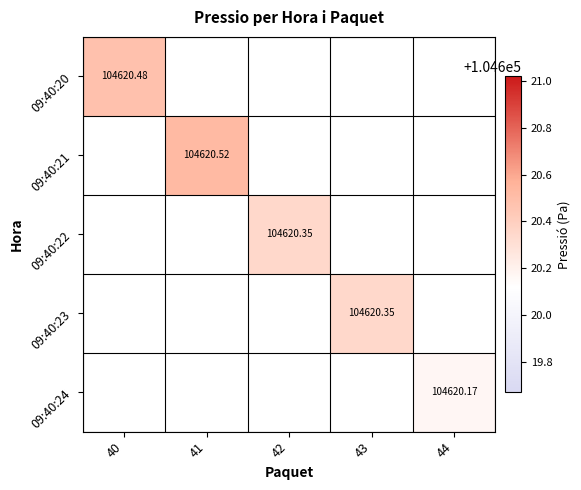

How many distinct data groups are displayed?

5